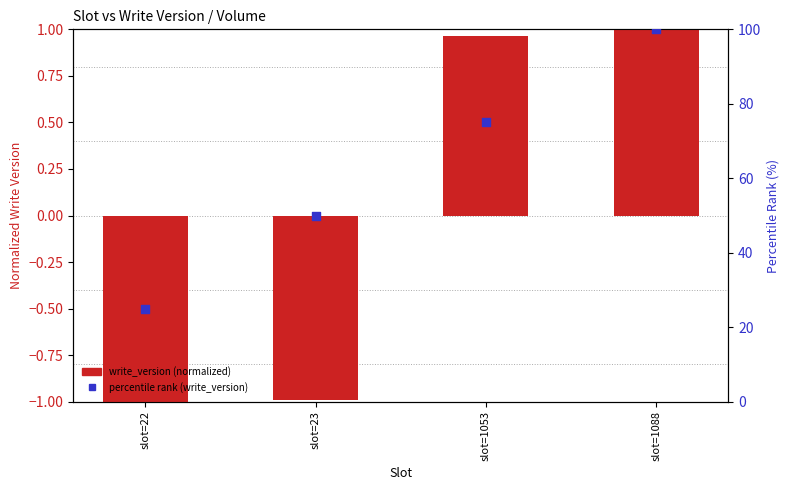

At how many categories does at least one series exceed 20?

4